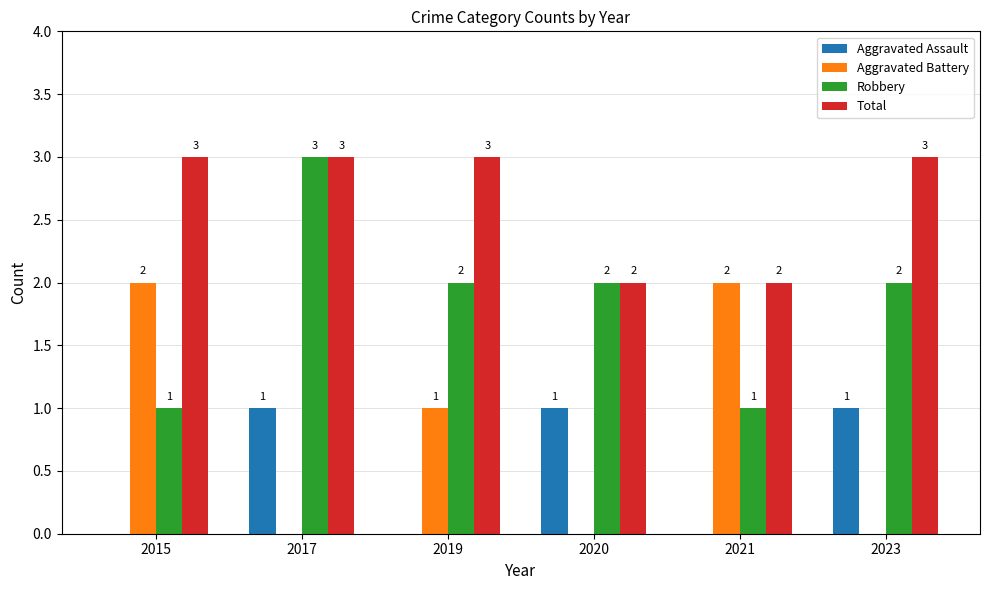

Reading left to right, list all the values displayed in this chart.

Aggravated Assault: 0	1	0	1	0	1
Aggravated Battery: 2	0	1	0	2	0
Robbery: 1	3	2	2	1	2
Total: 3	3	3	2	2	3